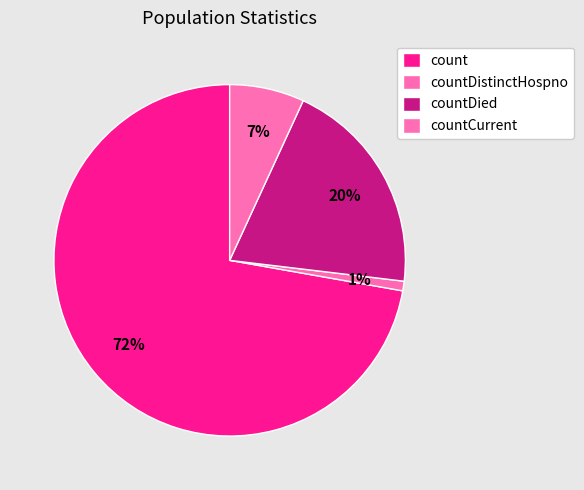

Count the number of slices in the pie.

4